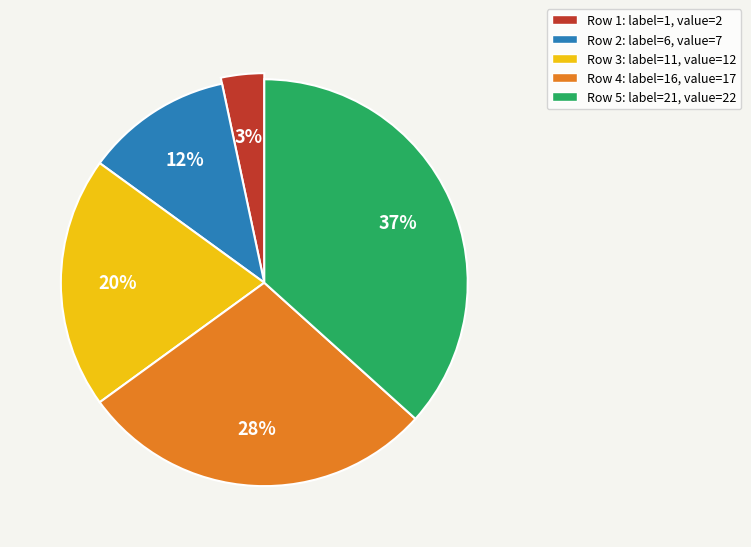

To the nearest percent, what percentage of the pie is 6?

12%